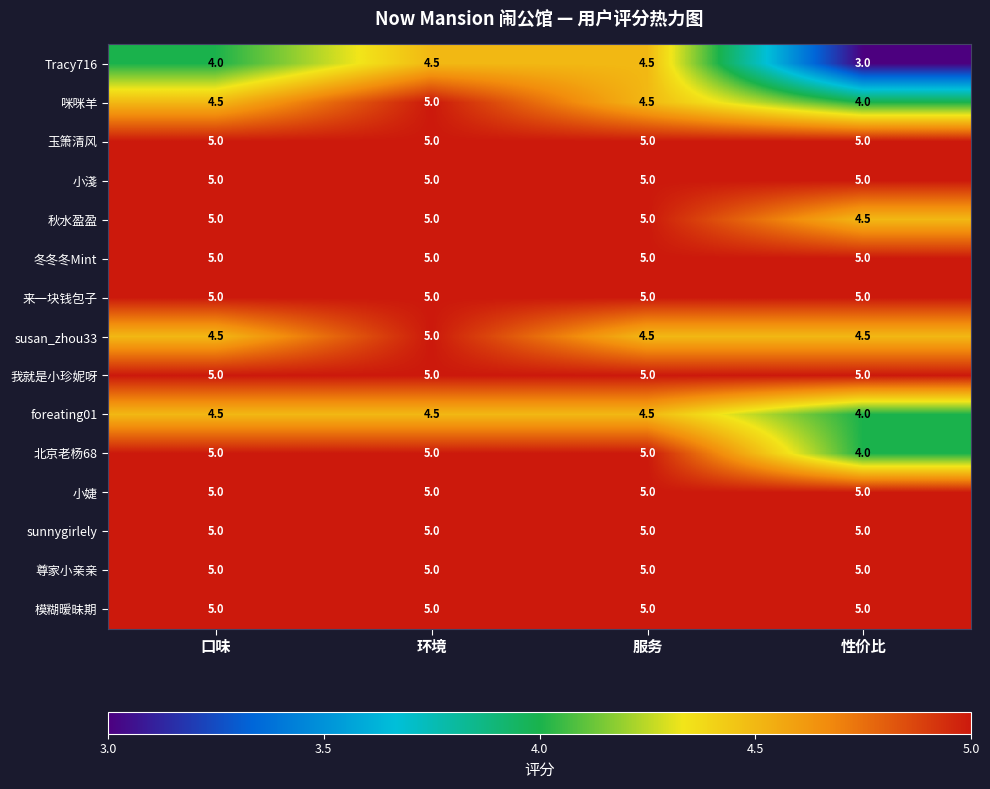

What is the minimum value shown in the chart?

3.0